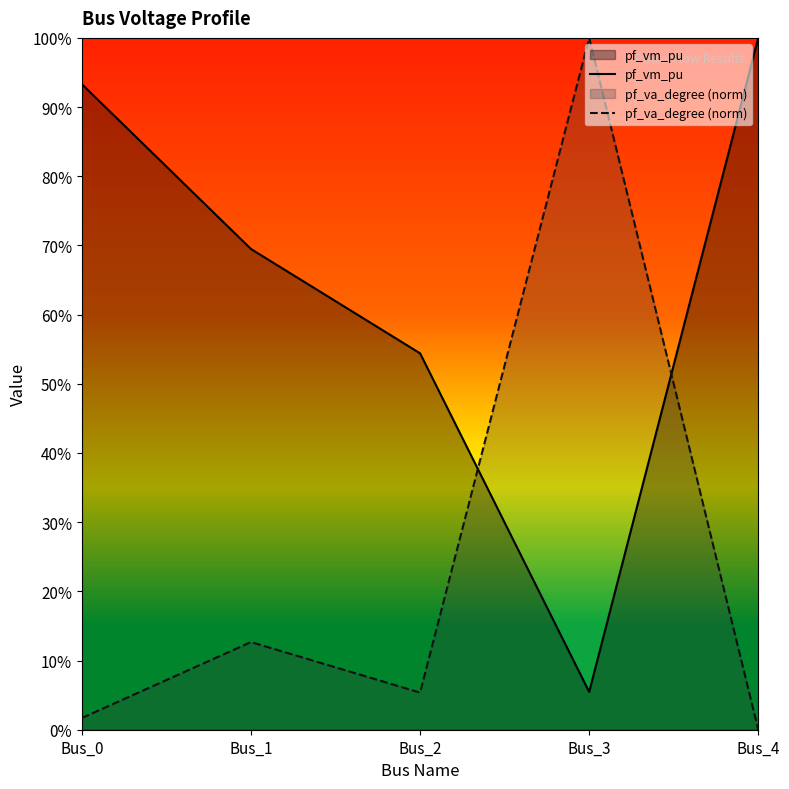

At which label does pf_va_degree (norm) reach its peak?

Bus_3